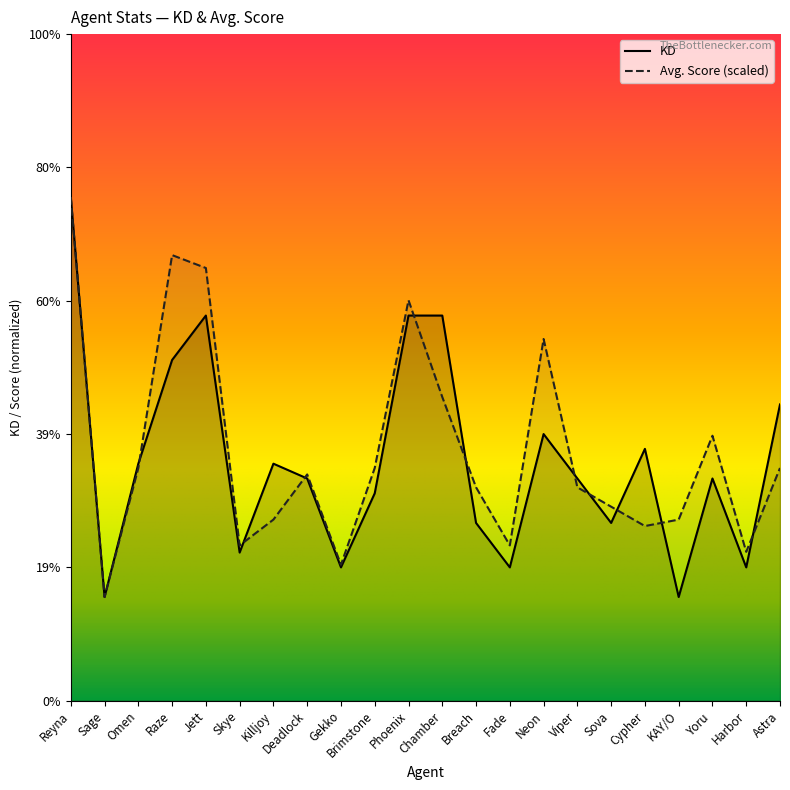

Where is the first local minimum for KD?

Sage